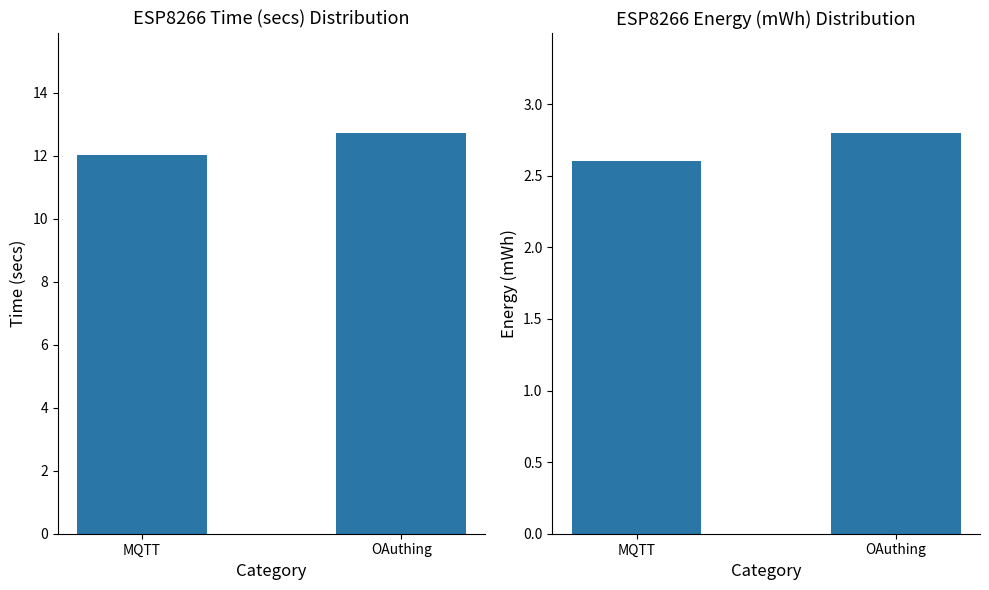

What position from the right is MQTT?

2